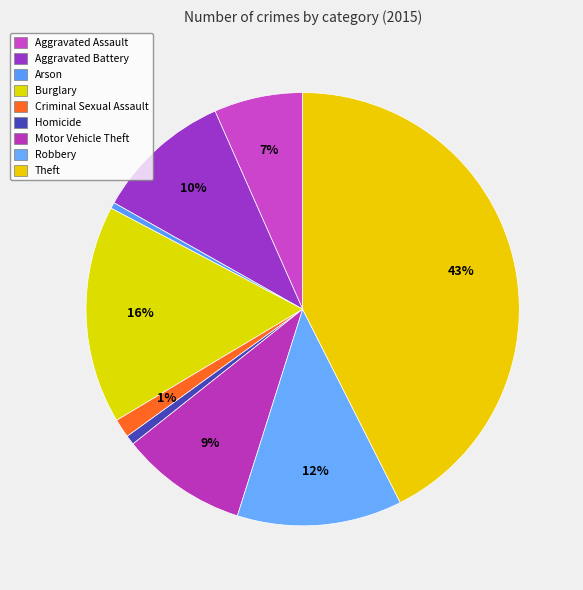

Is it true that Arson is 0% of the pie?

True